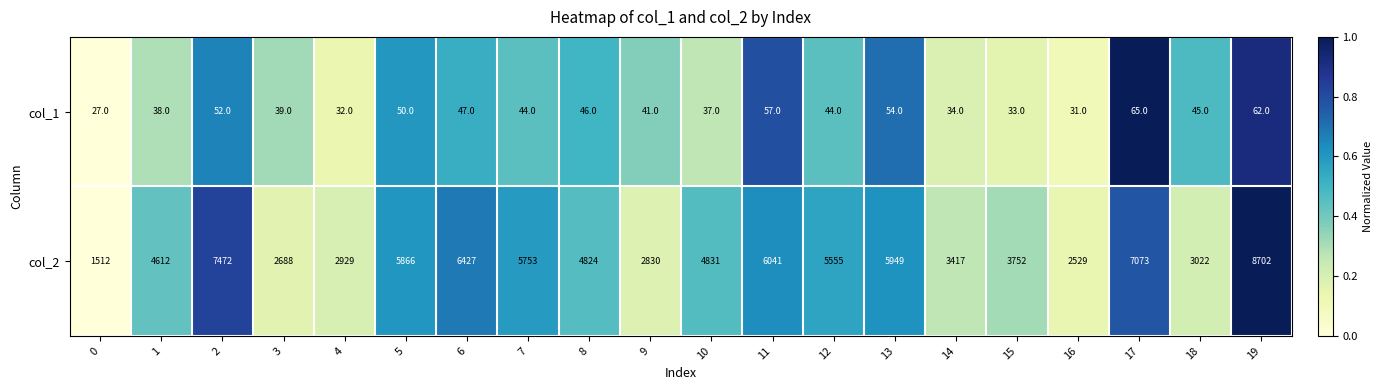

Count the number of data series in this chart.

2